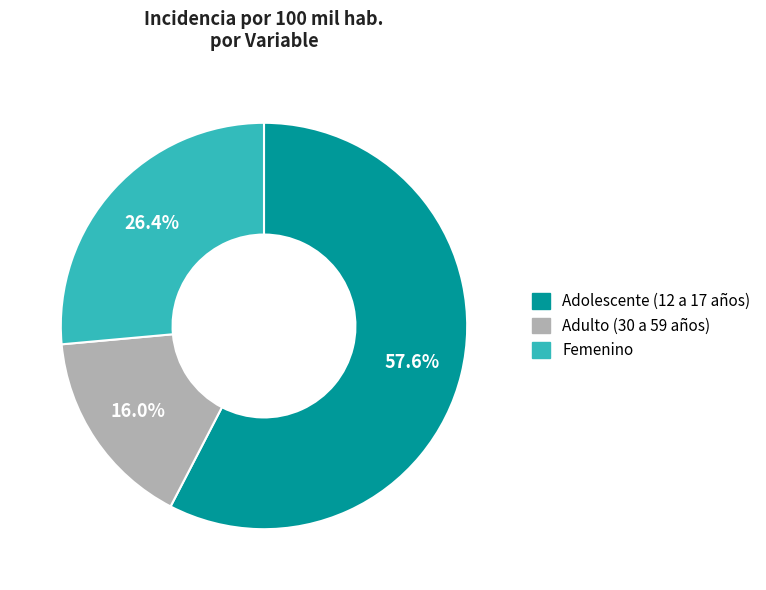

How many segments does this pie chart have?

3